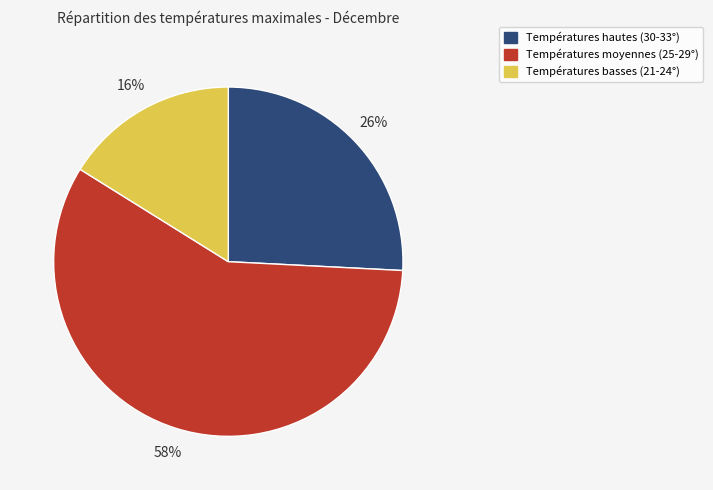

To the nearest percent, what is the difference between the Températures moyennes (25-29°) and Températures hautes (30-33°) slice percentages?

32%